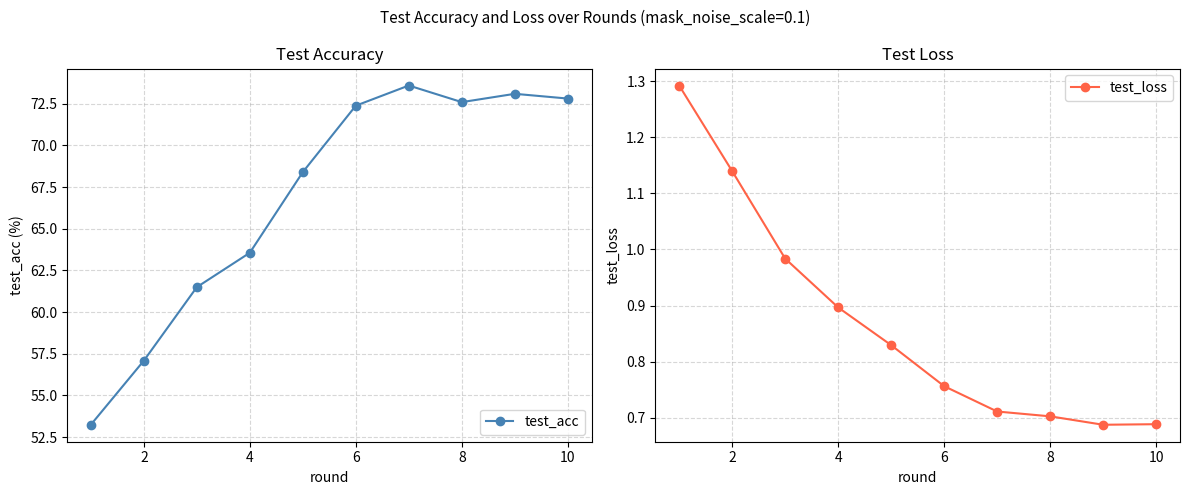

How many lines are shown in the chart?

2